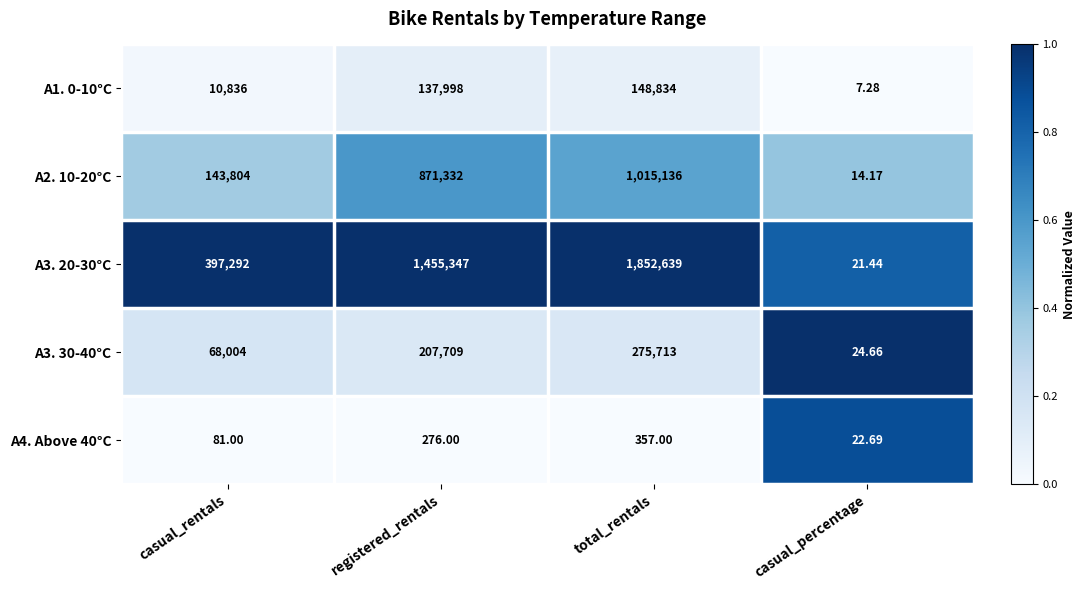

Which label corresponds to the largest value in the chart?

total_rentals